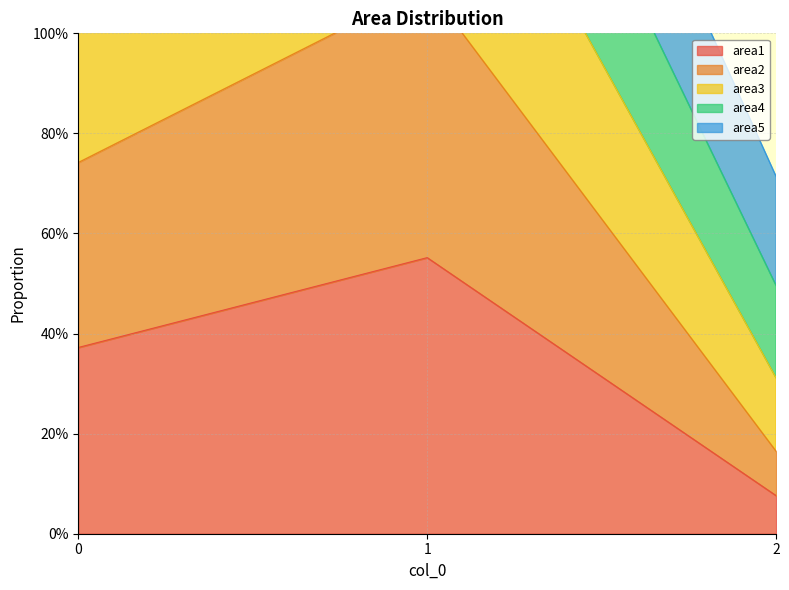

Is it true that area1 equals 0.4 at 0?

True